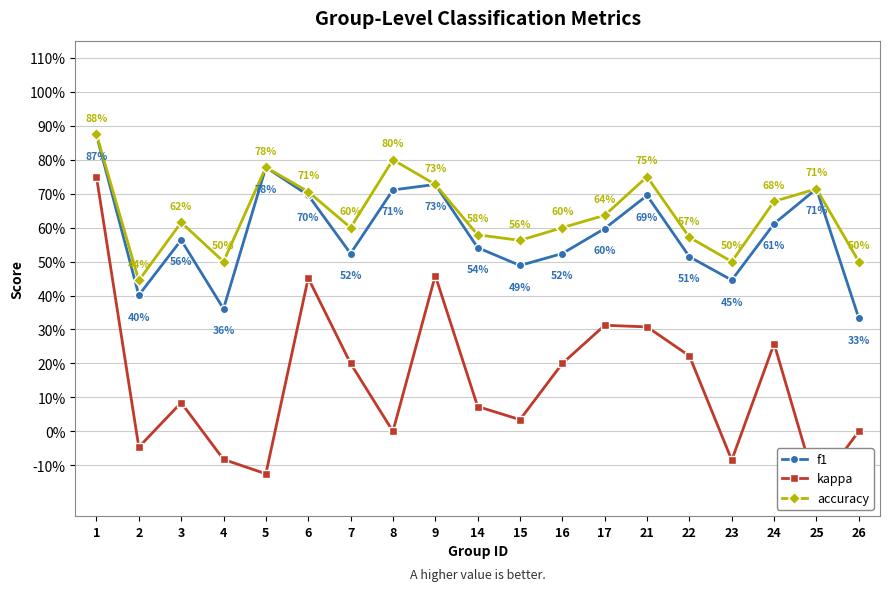

Does the chart display data point markers on the line(s)?

Yes